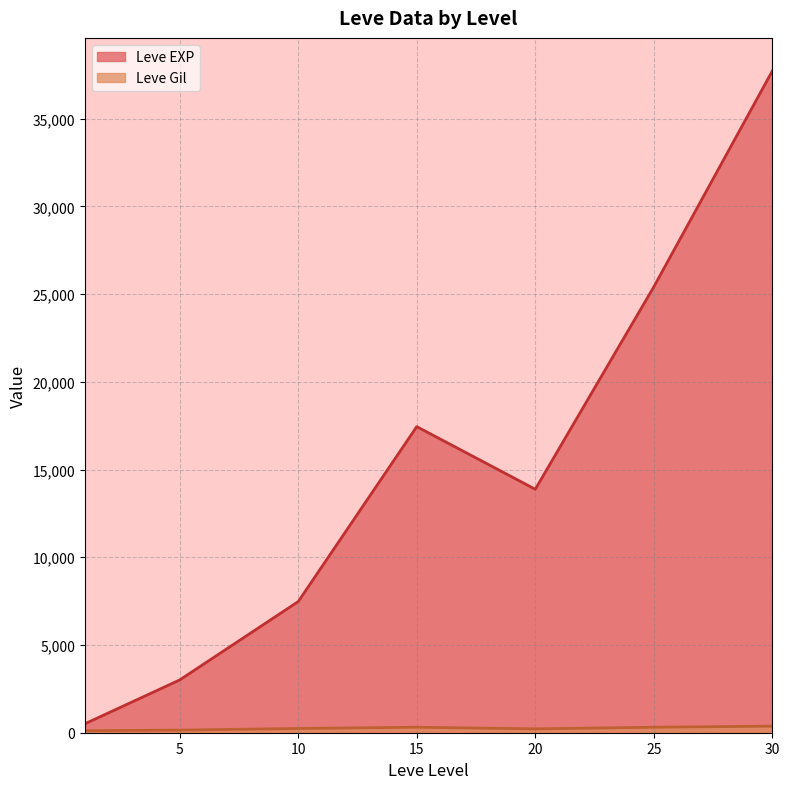

Count the number of categories in the chart.

7